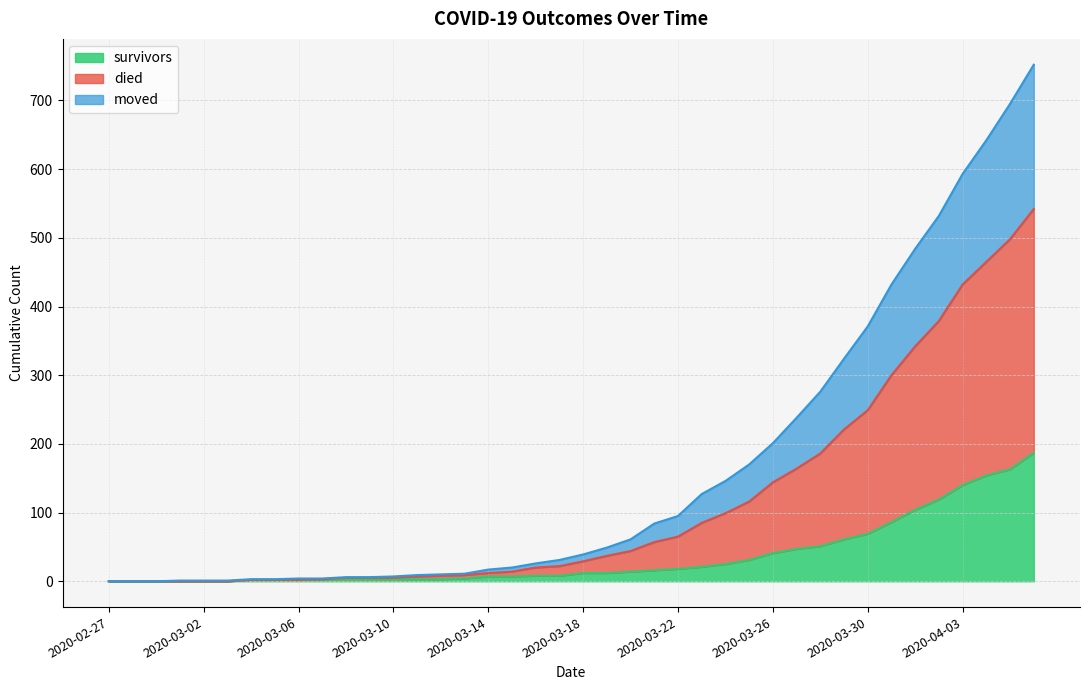

At which category is the sum across all series the highest?

2020-04-06